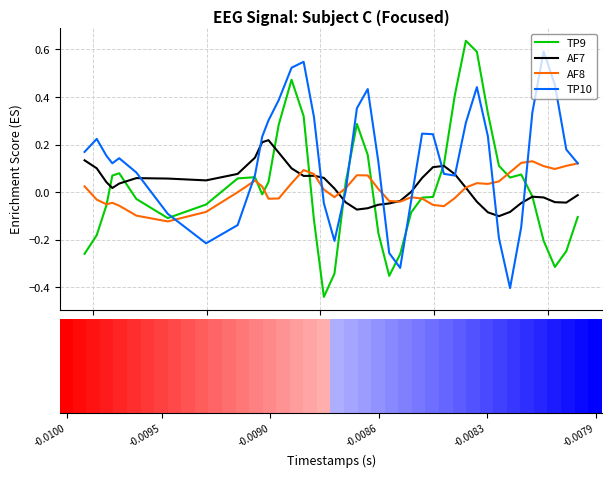

What is the greatest value displayed?

0.6